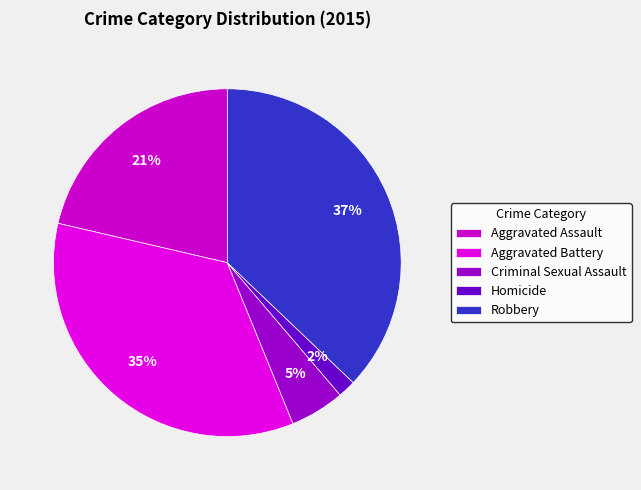

Which slice is the smallest?

Homicide